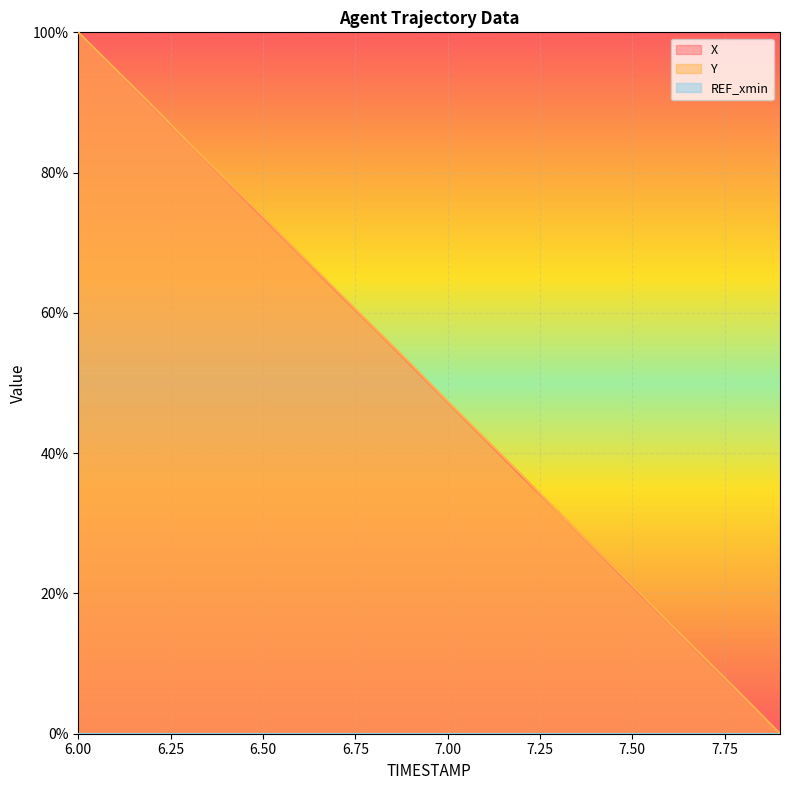

Reading left to right, transcribe all the data shown in this chart.

X: 6.0=100.0	6.1=94.7	6.2=89.4	6.3=84.2	6.4=78.9	6.5=73.6	6.6=68.3	6.7=63.0	6.8=57.9	6.9=52.6	7.0=47.3	7.1=42.0	7.2=36.7	7.3=31.6	7.4=26.3	7.5=21.0	7.6=15.7	7.7=10.4	7.8=5.3	7.9=0.0
Y: 6.0=100.0	6.1=94.8	6.2=89.6	6.3=84.2	6.4=79.0	6.5=73.8	6.6=68.4	6.7=63.2	6.8=58.0	6.9=52.7	7.0=47.4	7.1=42.2	7.2=36.9	7.3=31.6	7.4=26.4	7.5=21.1	7.6=15.8	7.7=10.6	7.8=5.4	7.9=0.0